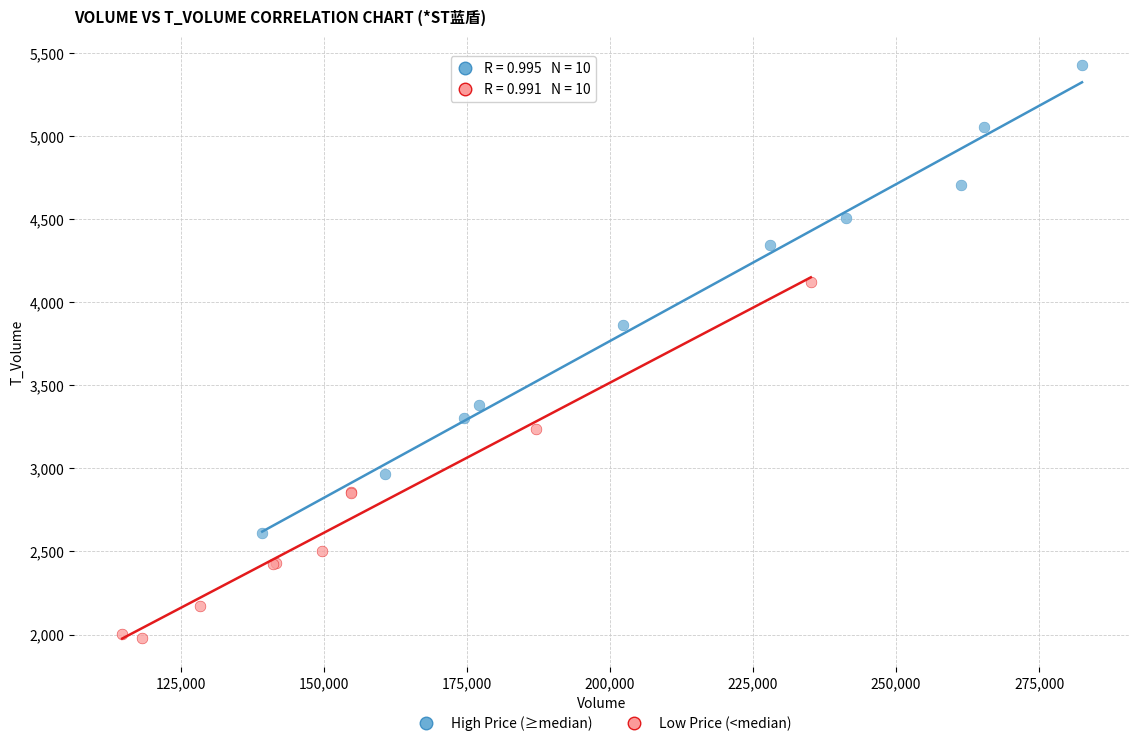

Which series contains the lowest Y value?

Low Price (<median)